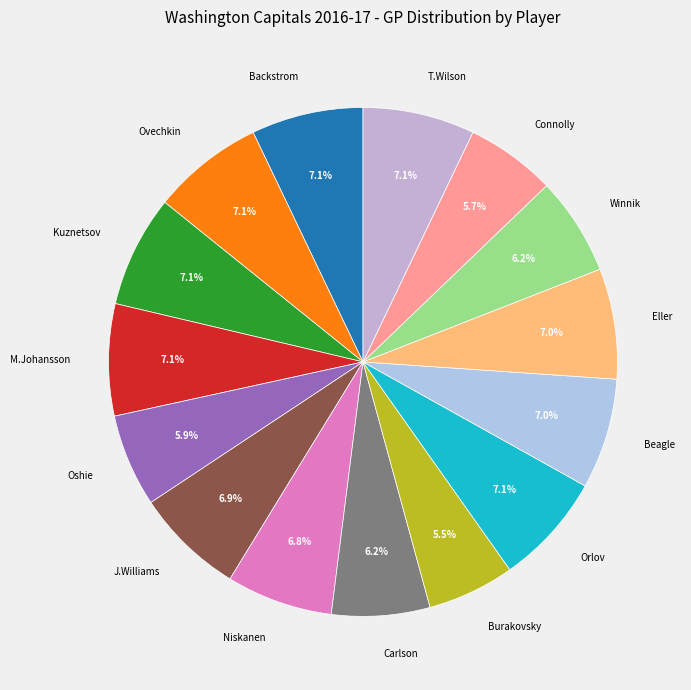

Is the sum of Orlov and J.Williams greater than half?

No